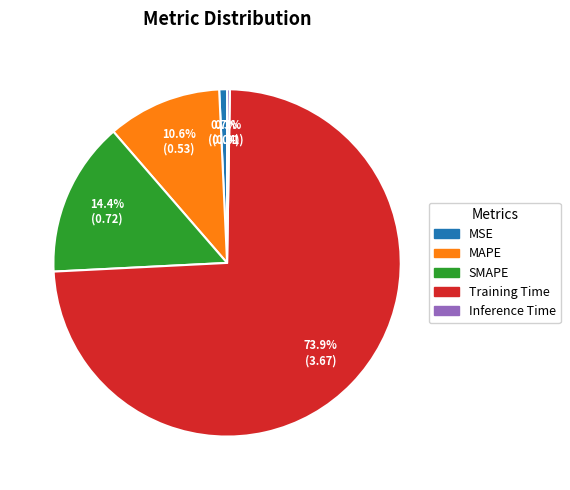

What is the largest slice in the pie chart?

Training Time